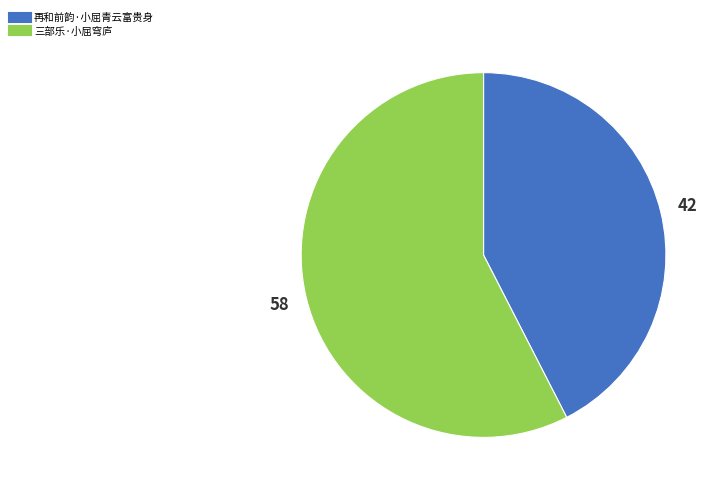

Does 三部乐·小屈穹庐 represent more than half of the total?

Yes